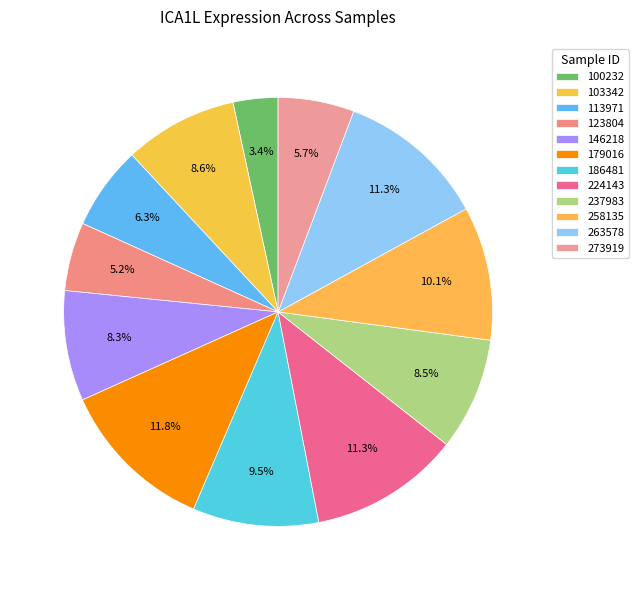

What percentage is the 179016 slice, to the nearest percent?

12%